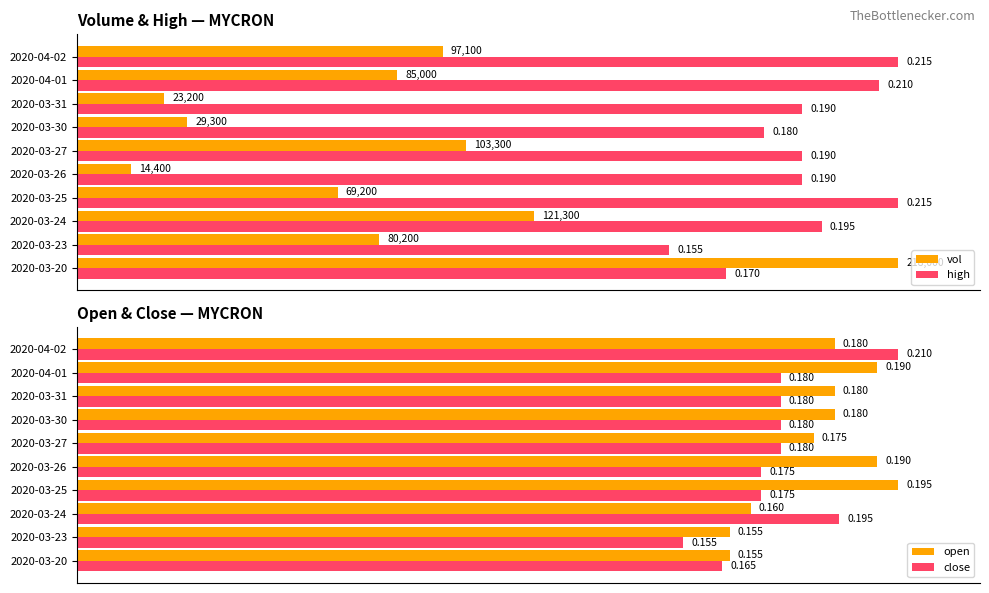

True or false: high has a value of 24.5 at 2020-03-23.

False